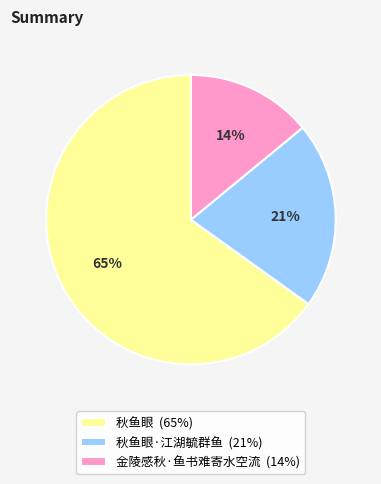

To the nearest percent, what is the average slice percentage?

33%